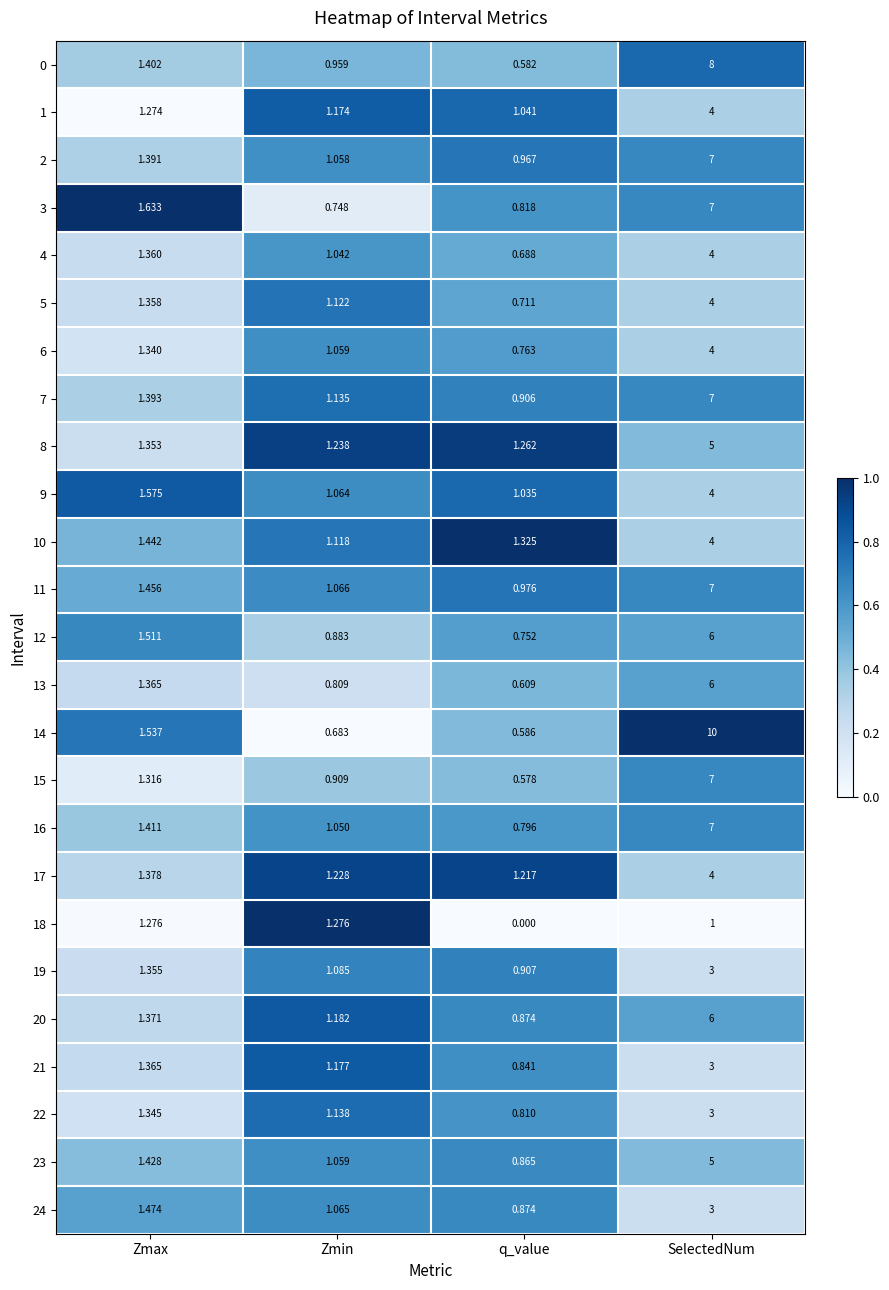

Which category has the lowest value across all series?

q_value